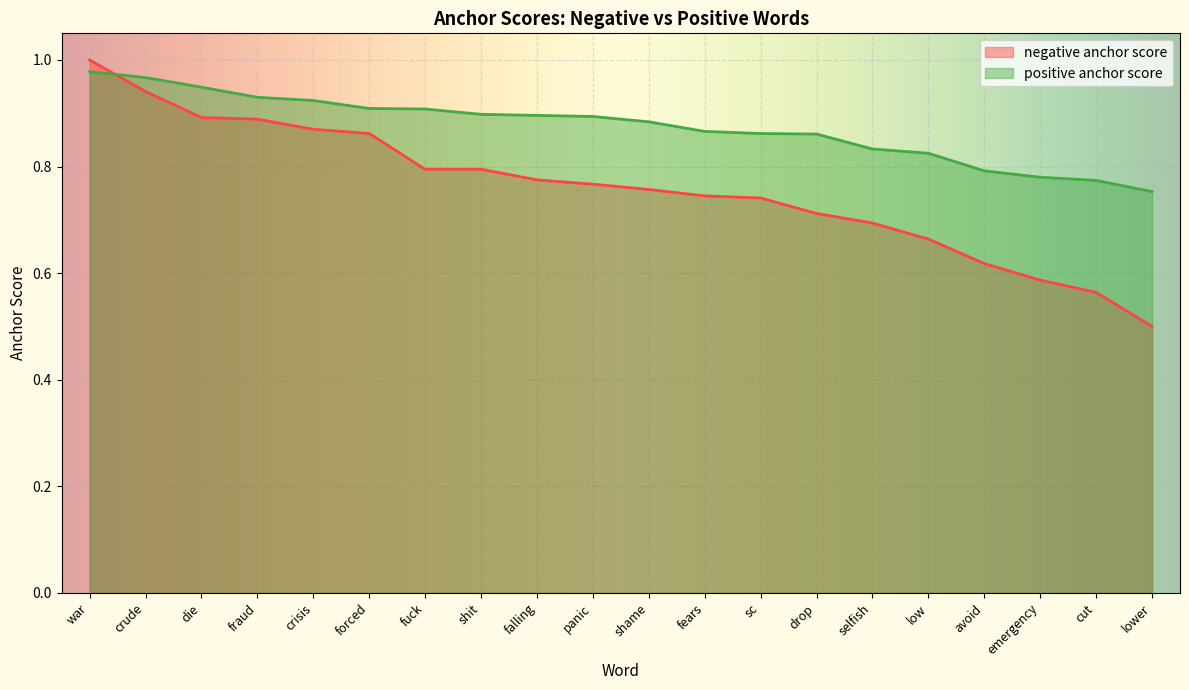

At which category is the sum across all series the highest?

war